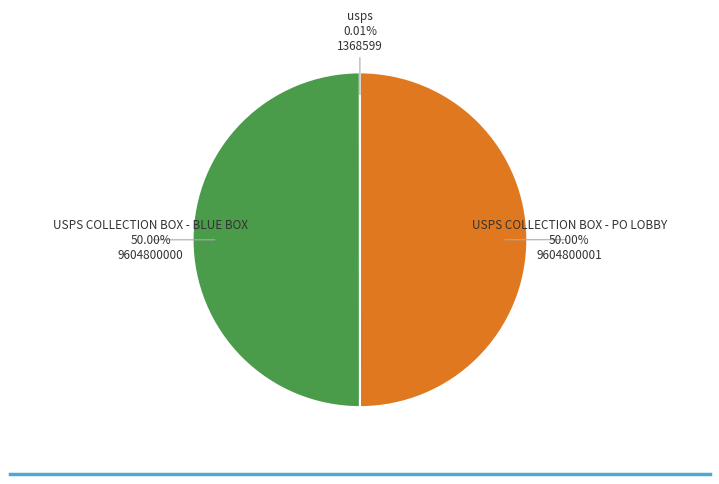

Is there any slice that represents more than half of the pie?

No